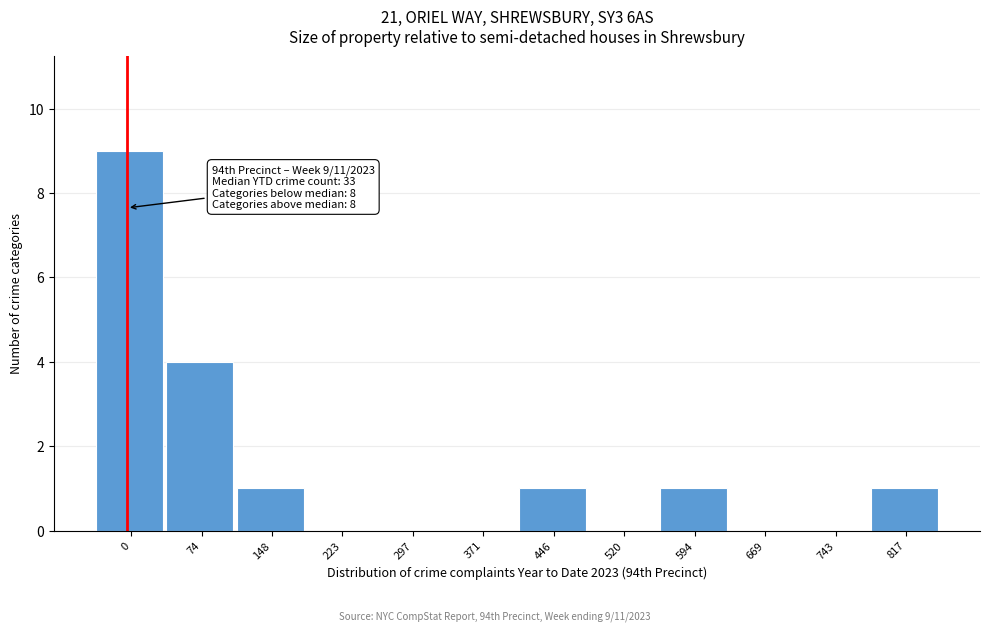

Reading right to left, transcribe all the data shown in this chart.

817=1	743=0	669=0	594=1	520=0	446=1	371=0	297=0	223=0	148=1	74=4	0=9